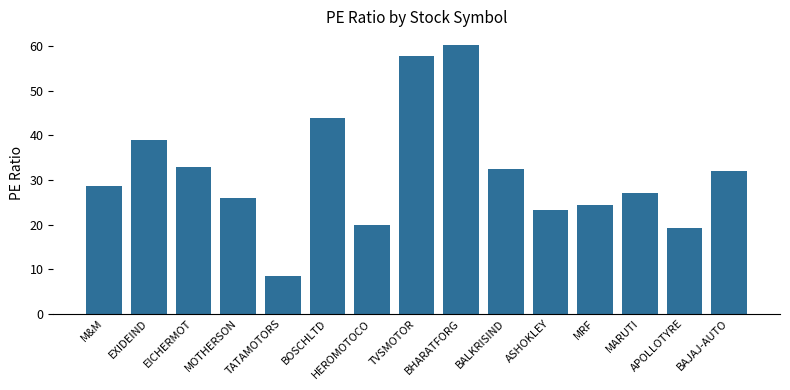

What is the sum of all values?

474.8